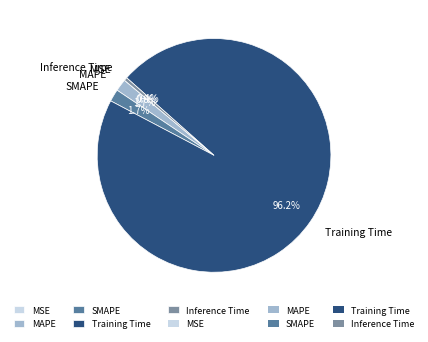

Do SMAPE and MAPE together represent more than half of the pie?

No